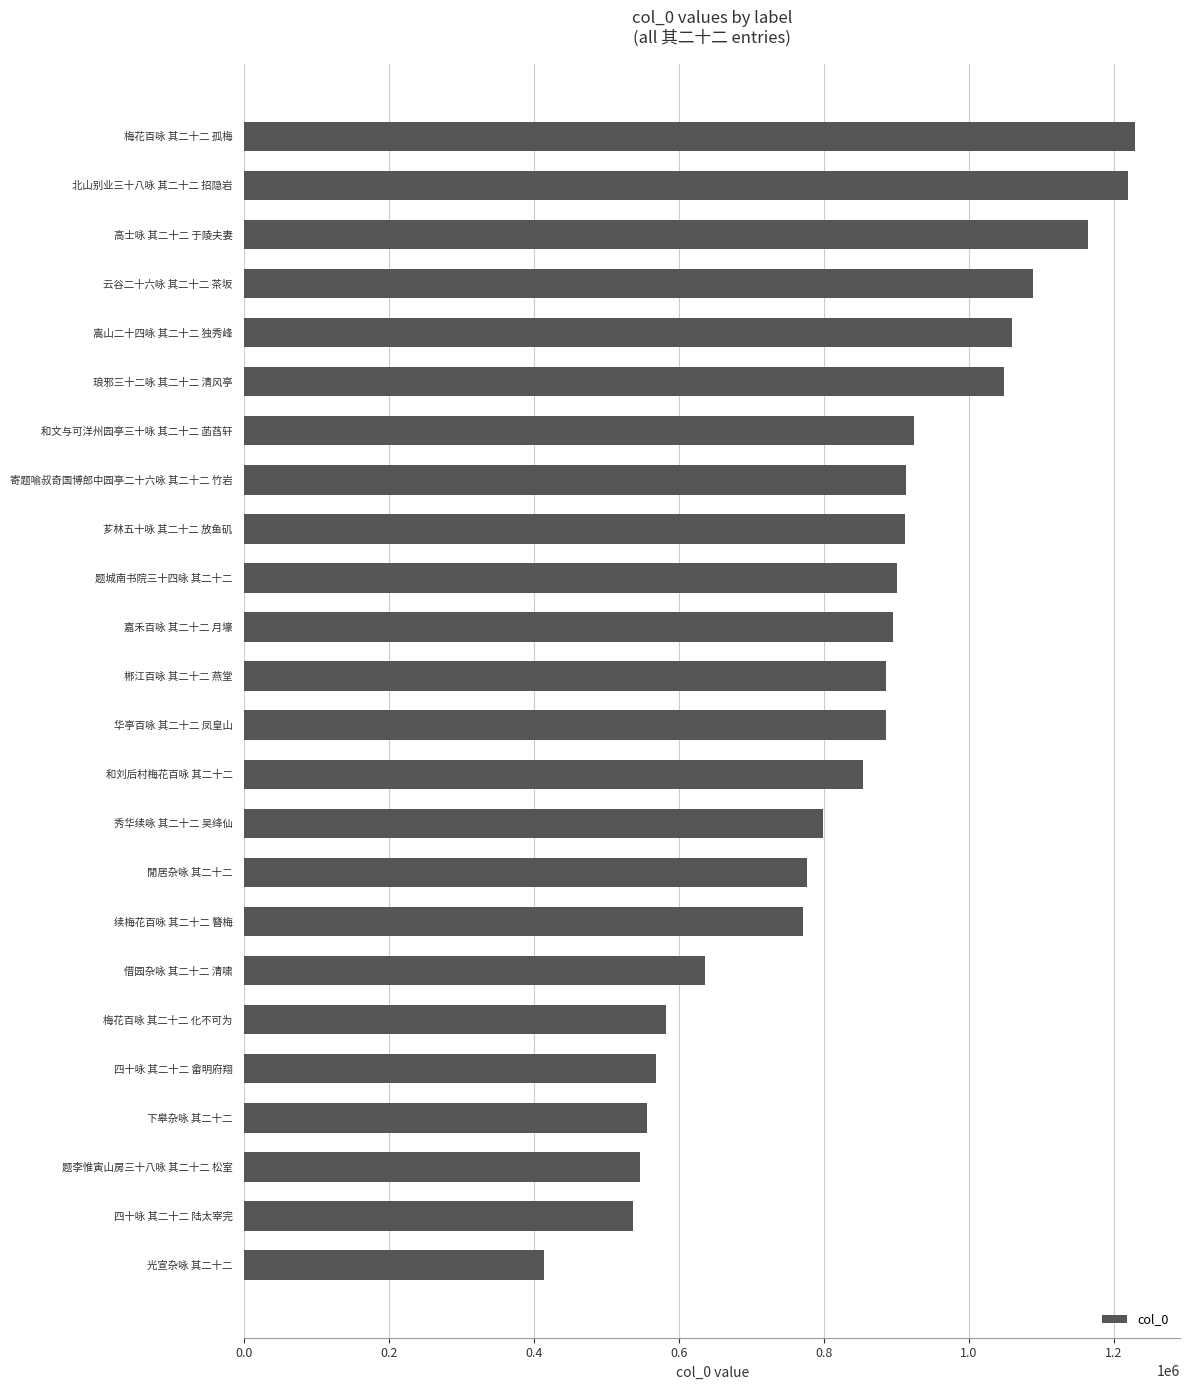

How many distinct data groups are displayed?

1